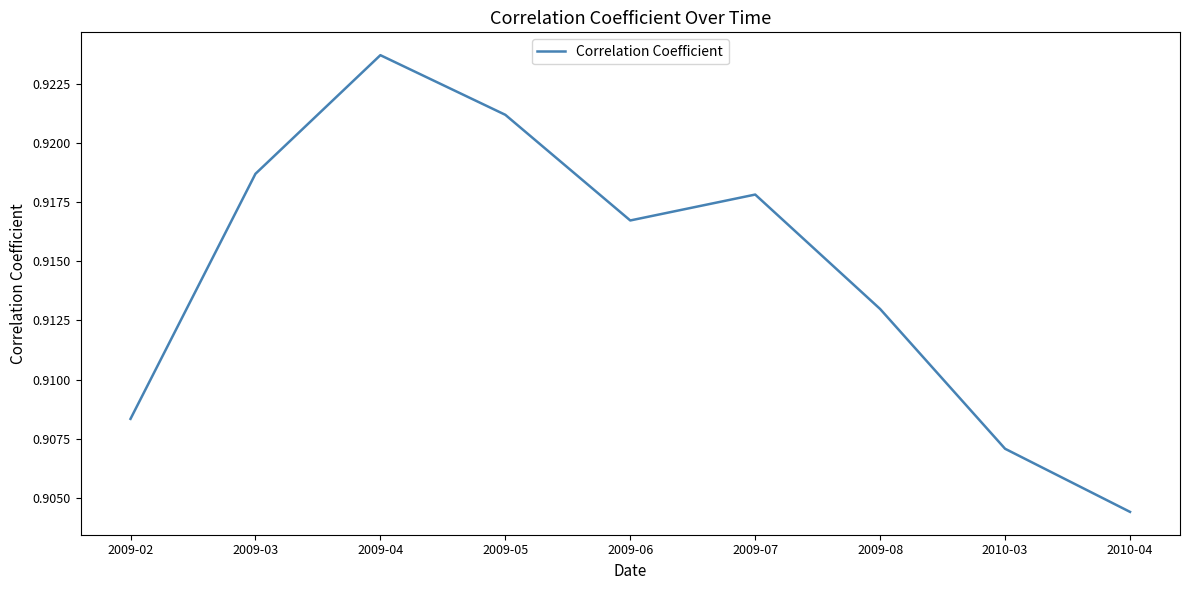

Is it true that the value at 2010-04 is 1.5?

False